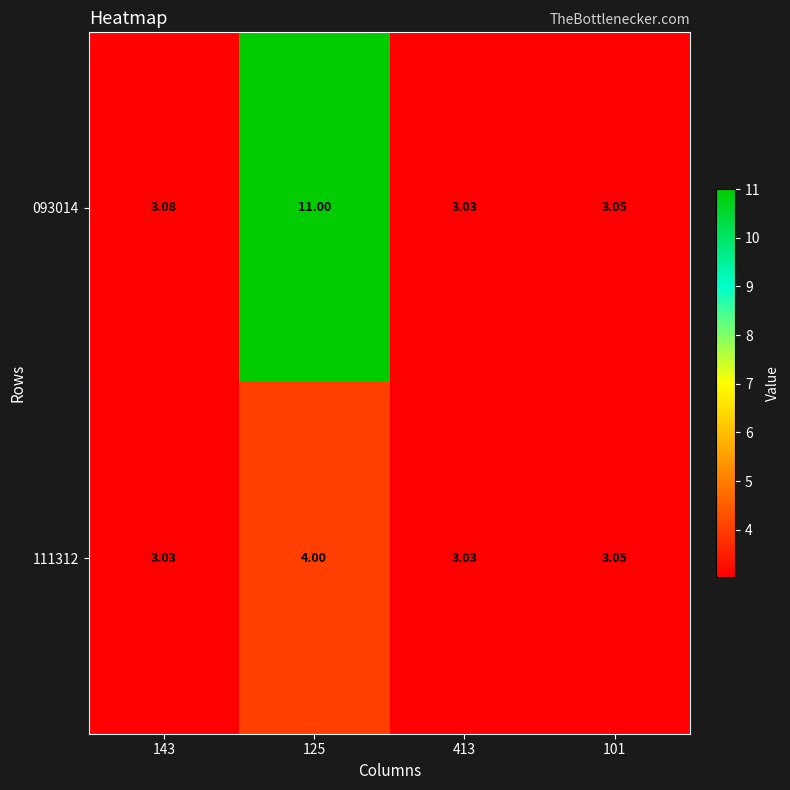

At which category does the chart reach its peak across all series?

125